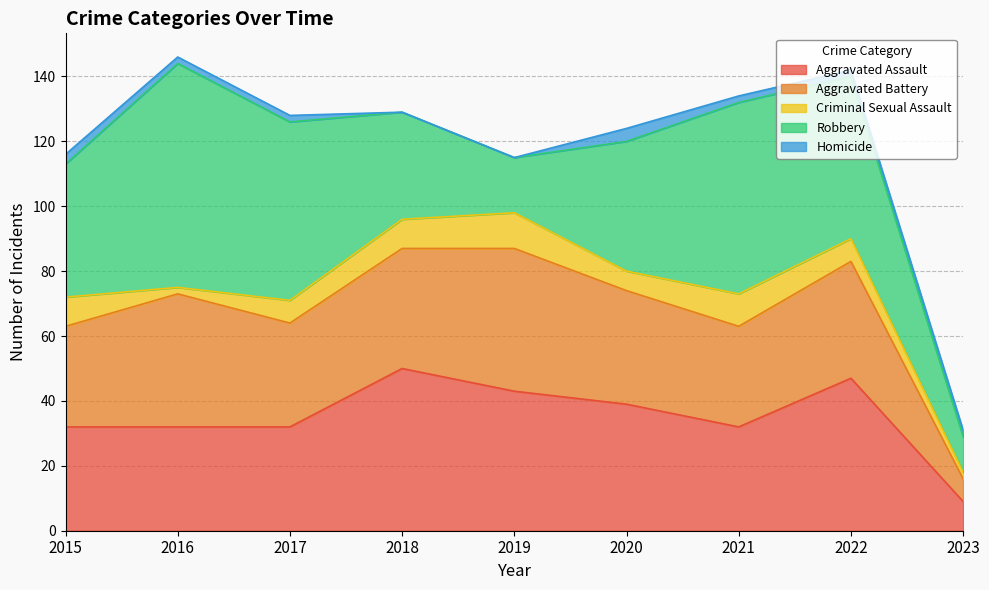

At which category is the sum across all series the highest?

2016